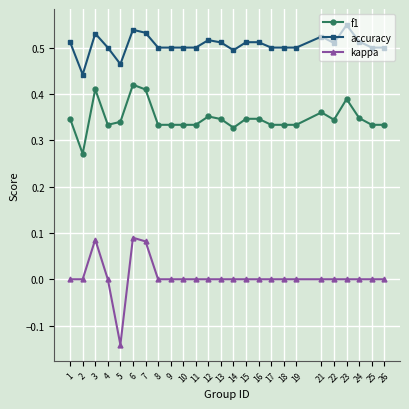

Which series has the largest total across all categories?

accuracy